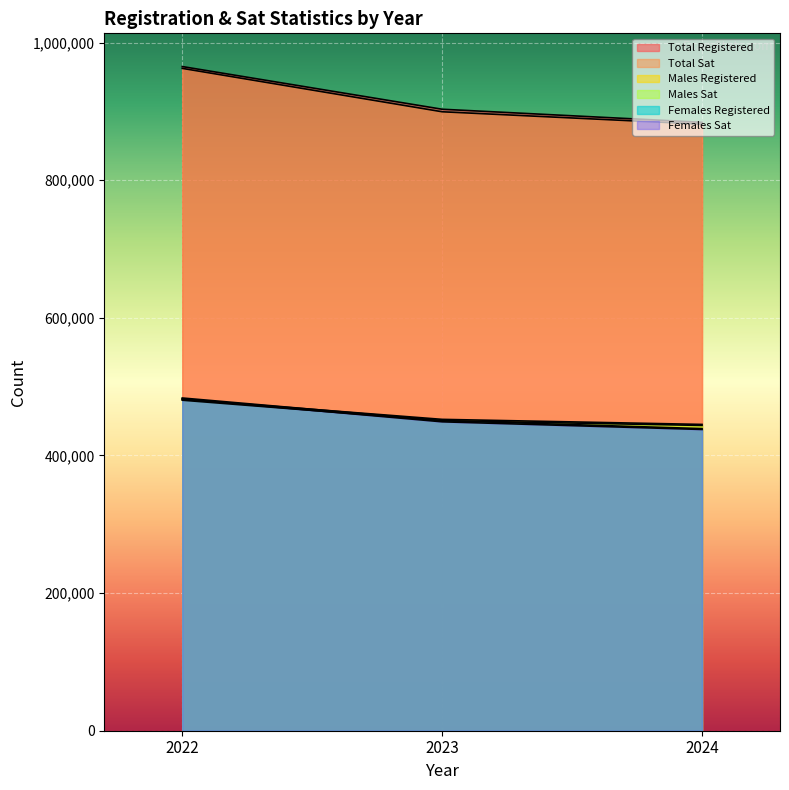

What are all the series names shown in the legend?

total_registered, total_sat, males_registered, males_sat, females_registered, females_sat